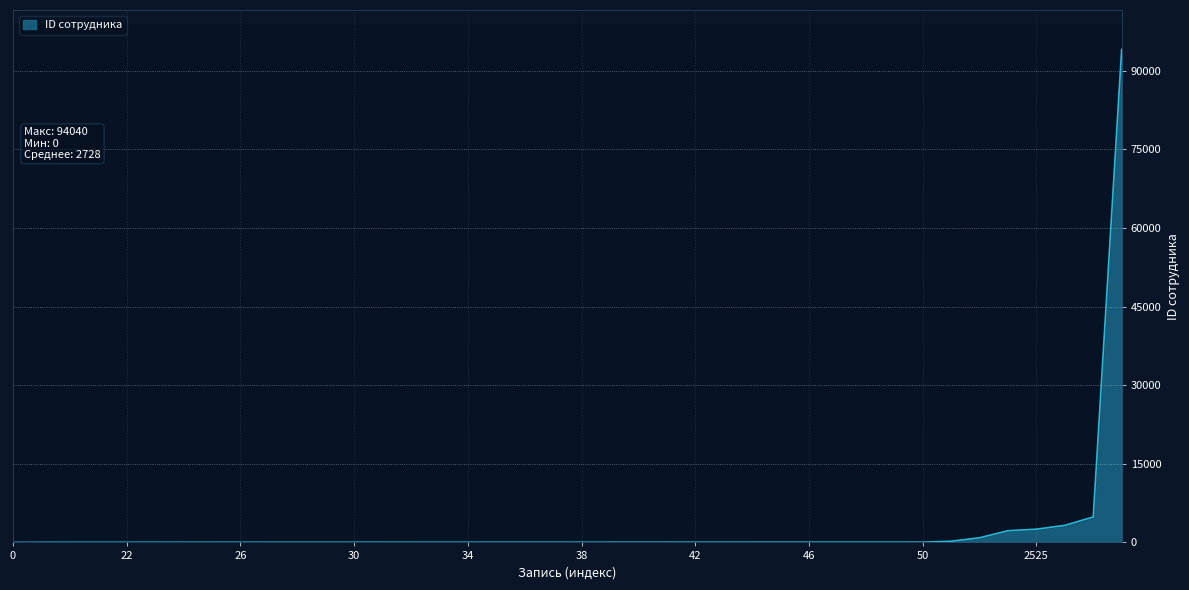

What is the difference between the values at 42 and 41?

1